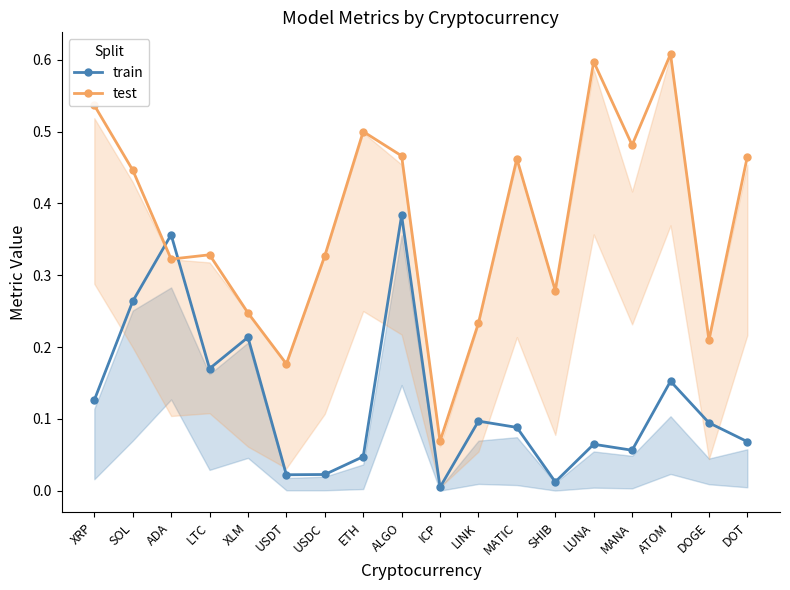

Rank the categories by train value from highest to lowest.

ALGO, ADA, SOL, XLM, LTC, ATOM, XRP, LINK, DOGE, MATIC, DOT, LUNA, MANA, ETH, USDC, USDT, SHIB, ICP